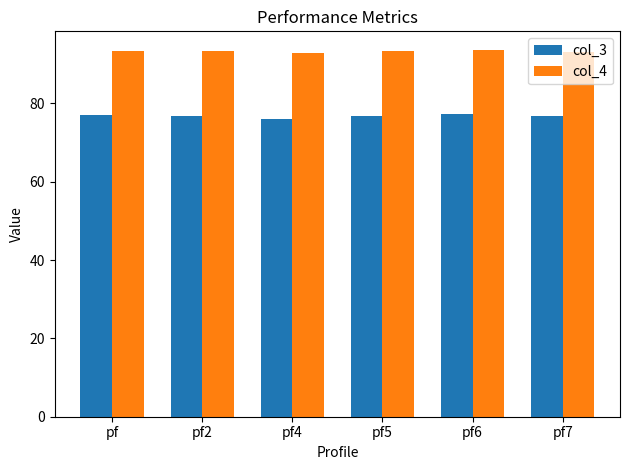

What is the spread (max minus min) of values at pf?

16.5